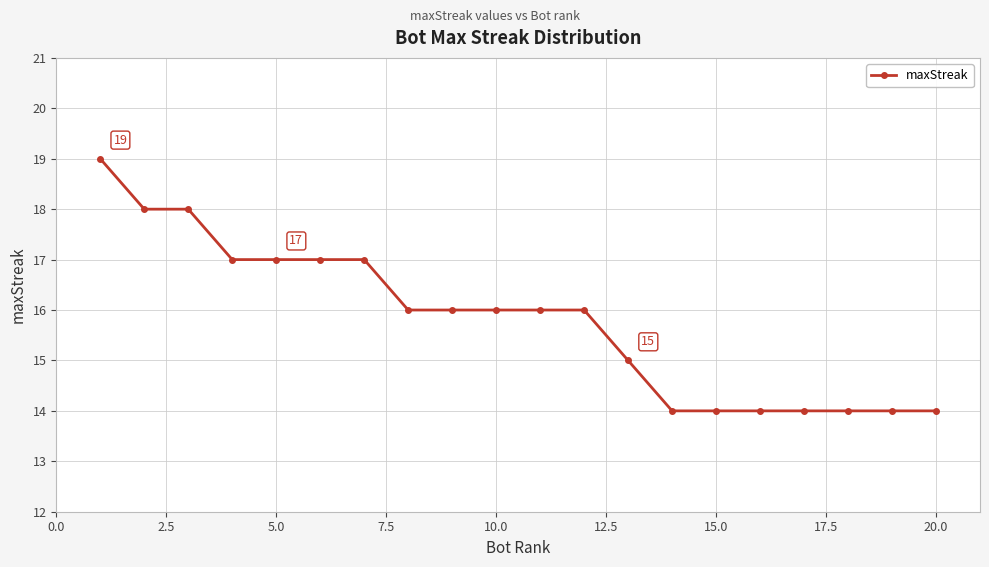

What is the greatest value displayed?

19